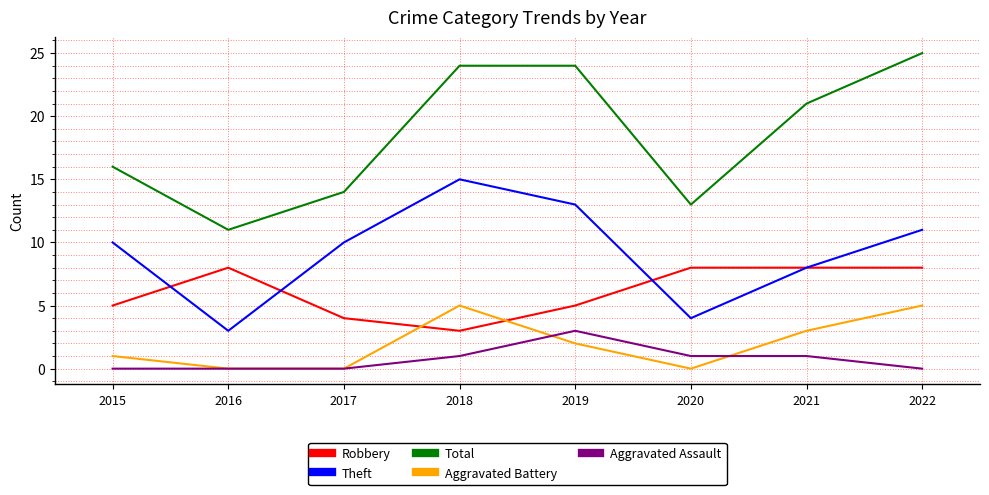

True or false: Theft and Total intersect in this chart.

False